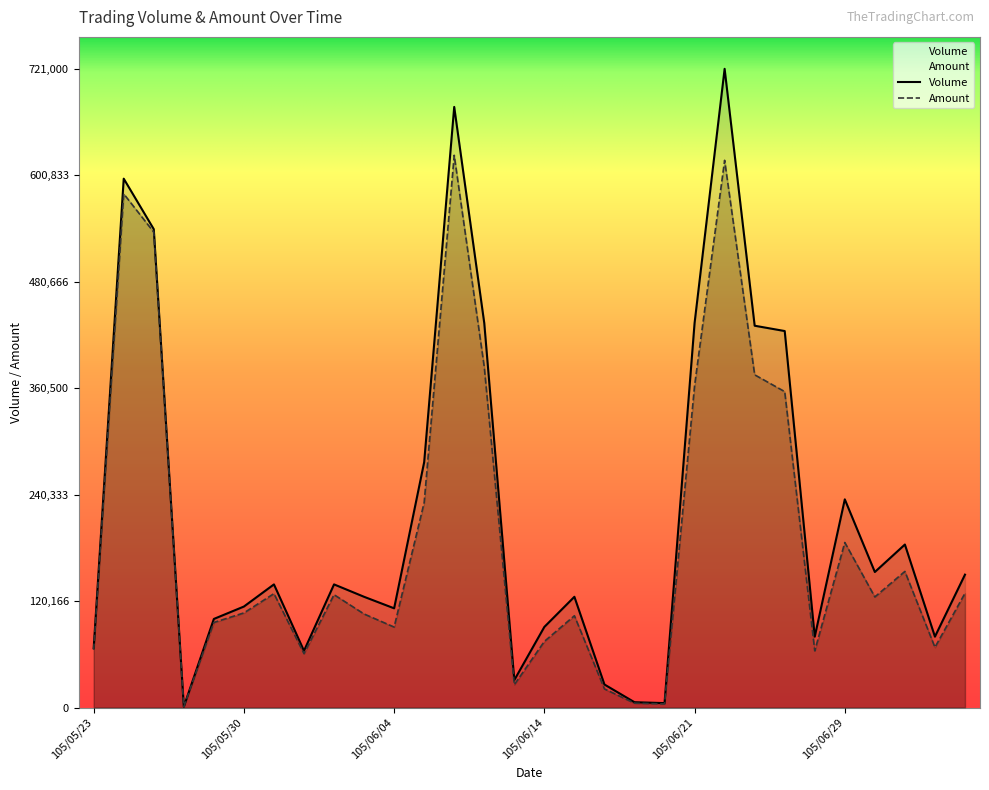

What is the total value across all series at 105/06/30?

277860